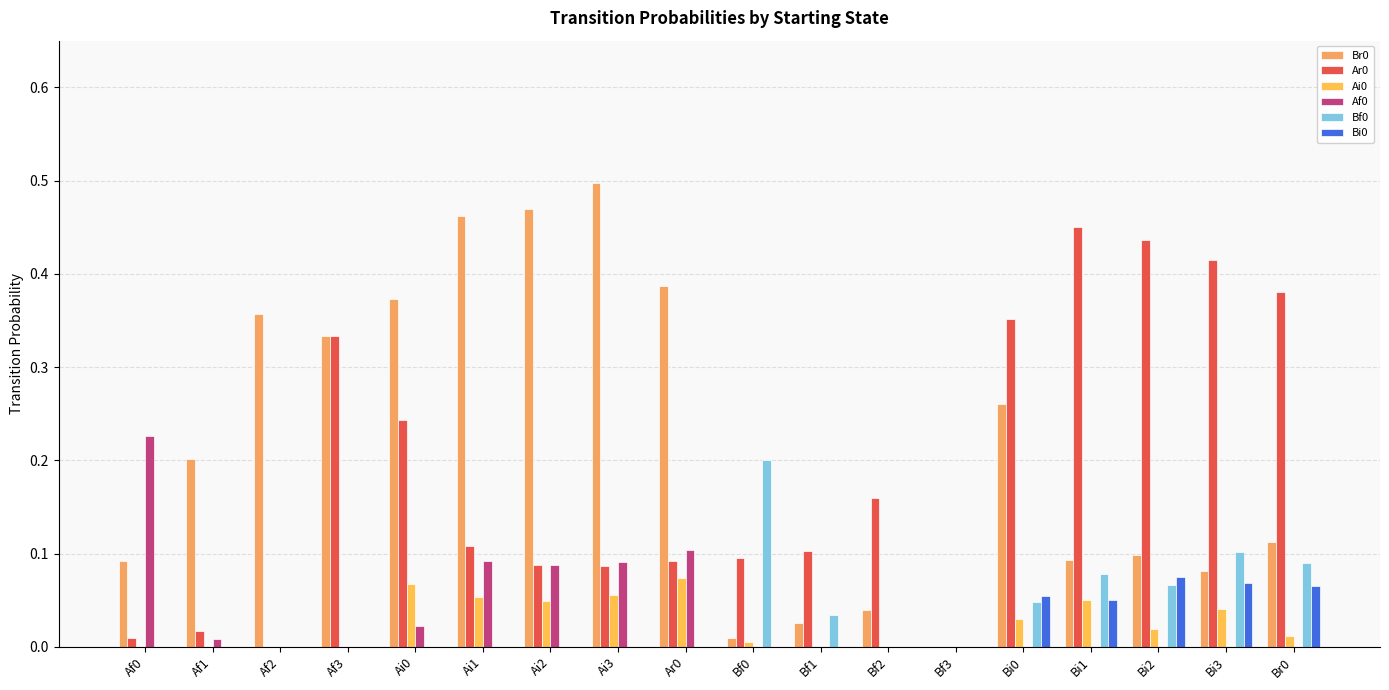

What is the label of the 11th bar from the right?

Ai3